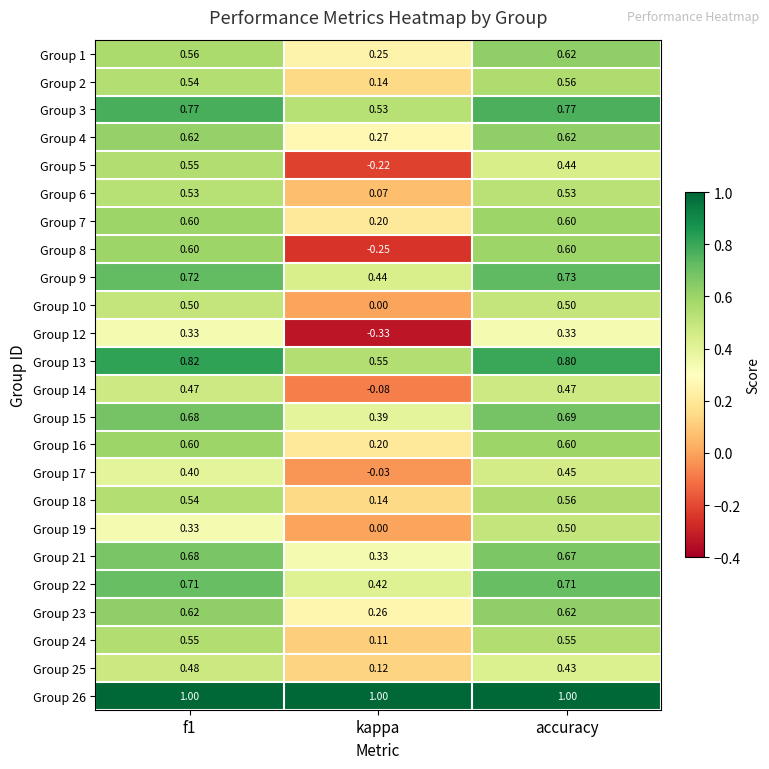

How many distinct data groups are displayed?

24